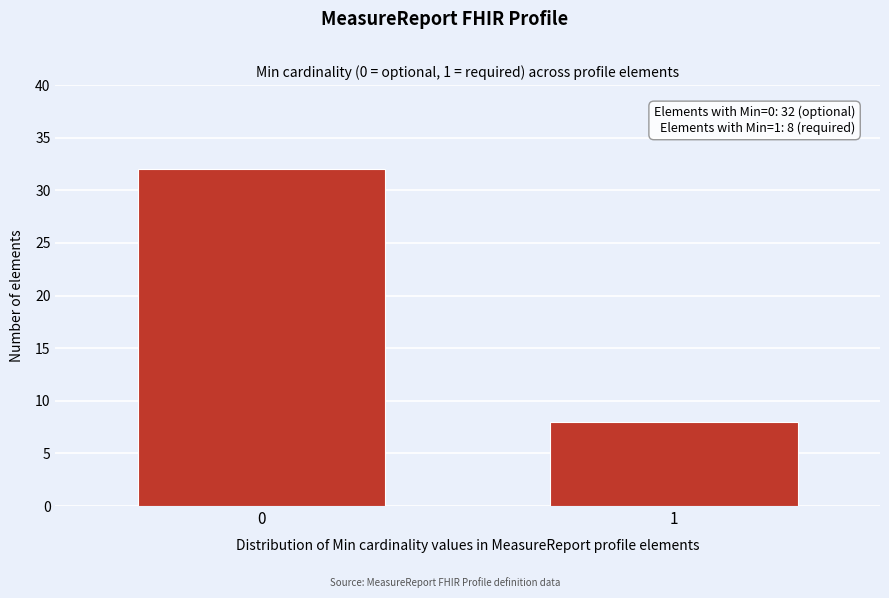

Reading left to right, what are all the values shown in this chart?

32	8